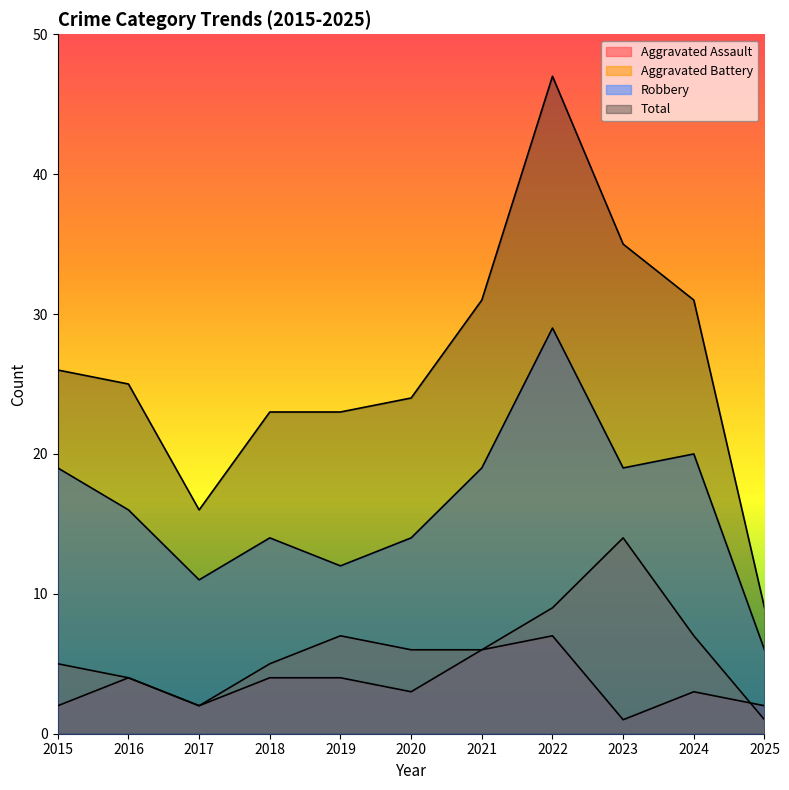

How many lines are shown in the chart?

4